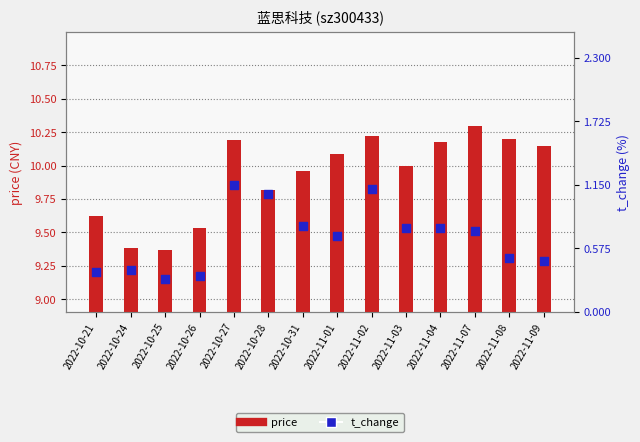

Which series has the largest Y range (max minus min)?

price